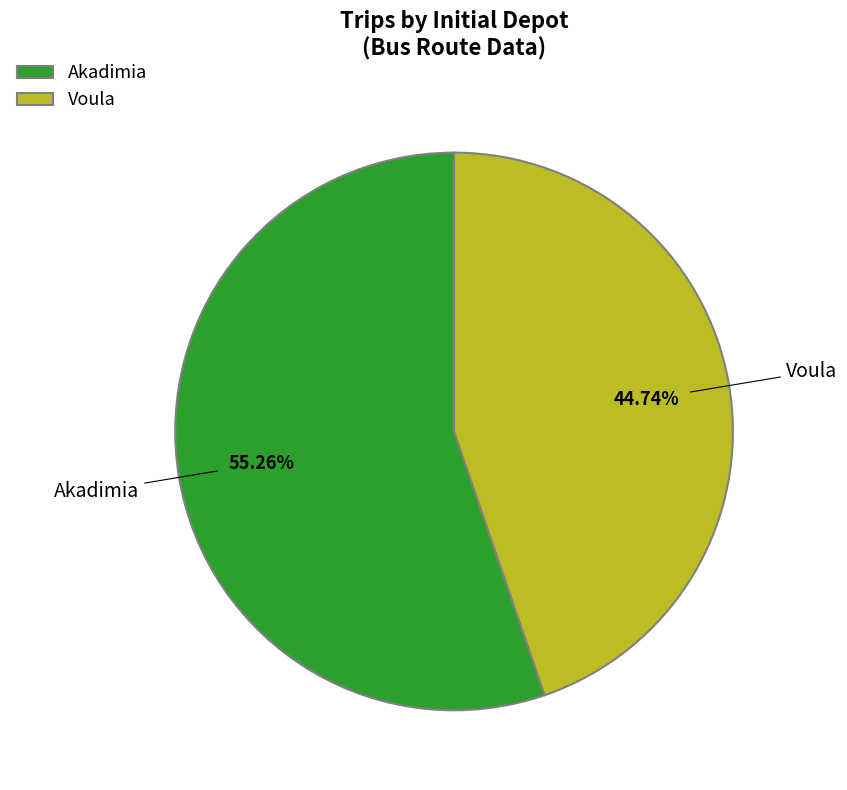

True or false: Voula accounts for 45% of the total.

True